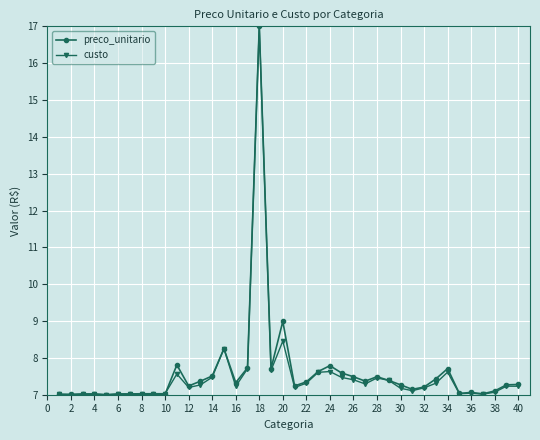

How many data points does each series have?

40